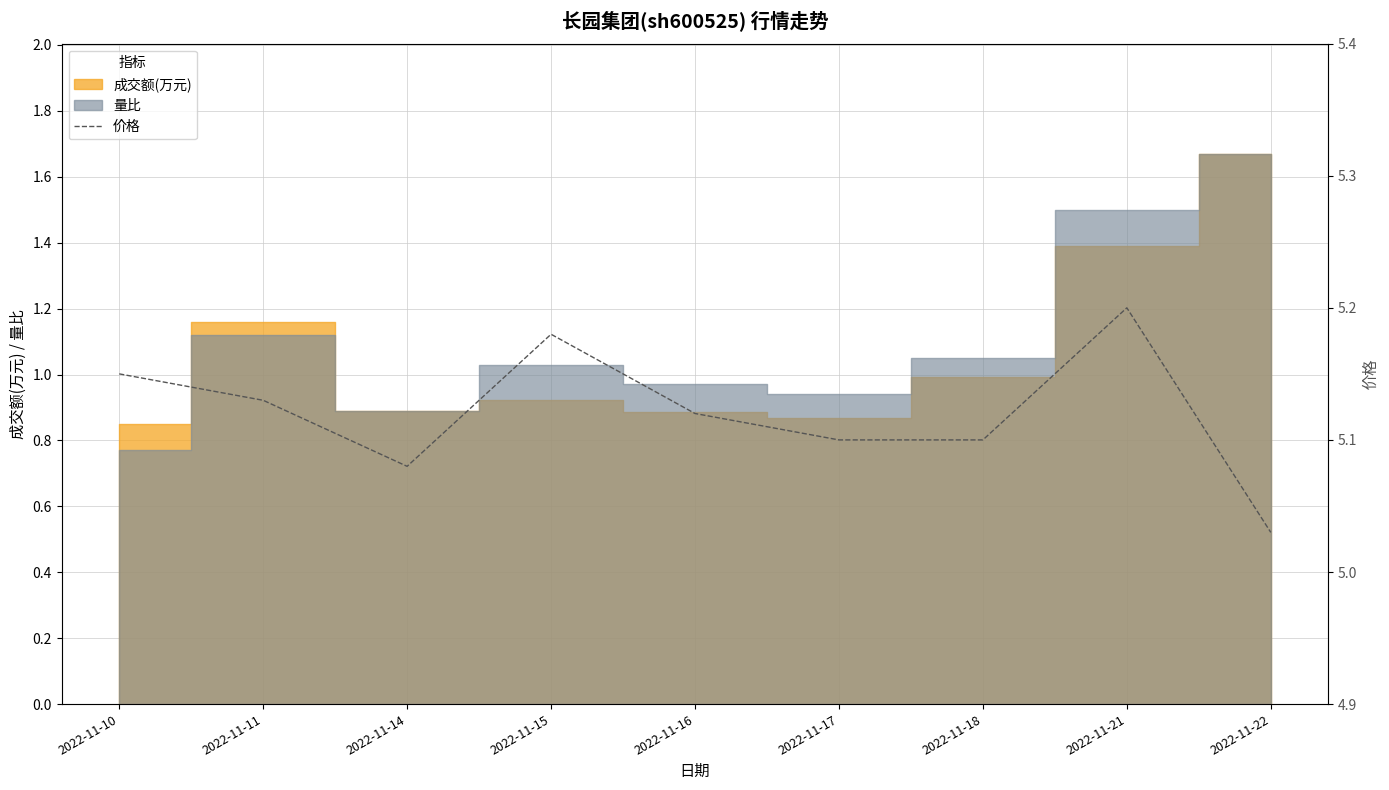

The value at 2022-11-21 is 7.8. True or false?

False